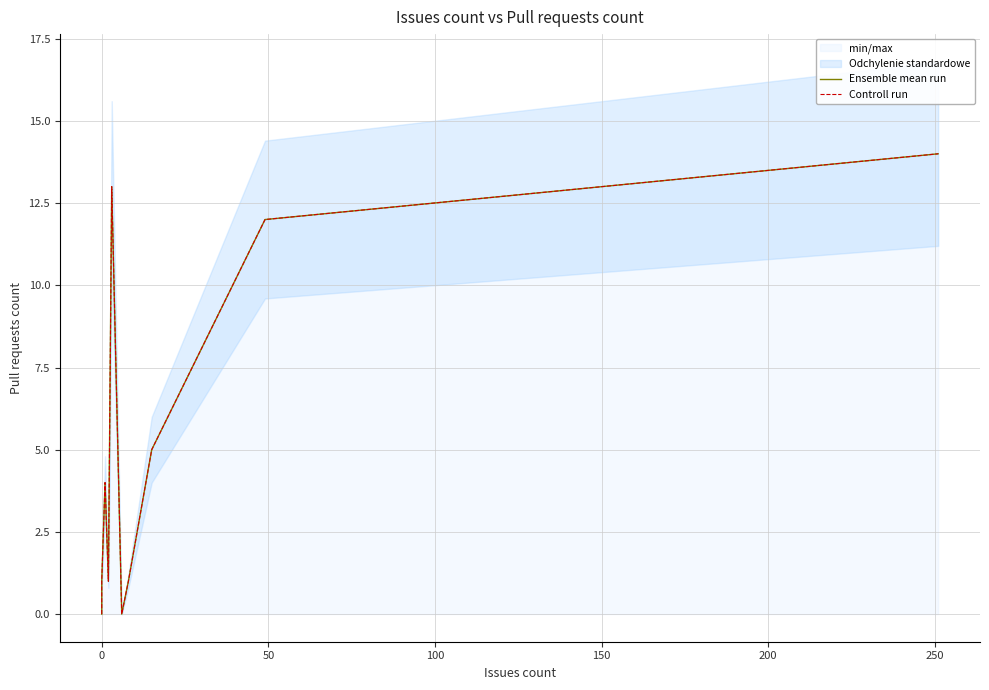

At which label is Controll run closest to 7?

15